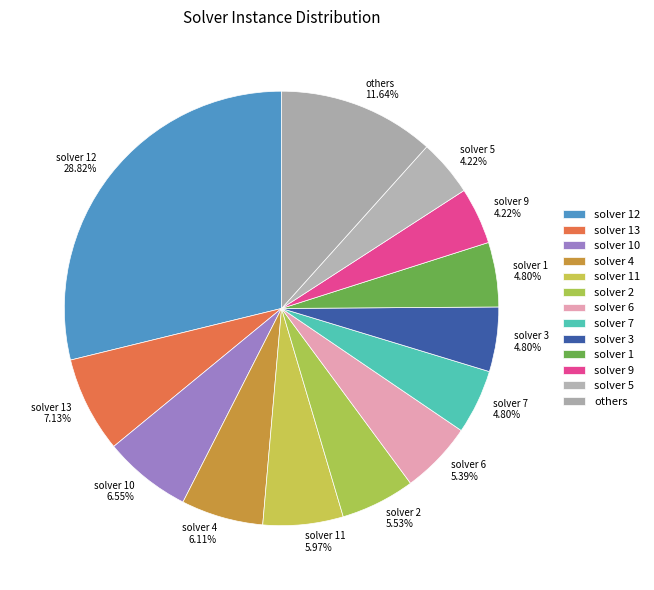

What is the largest slice in the pie chart?

solver 12